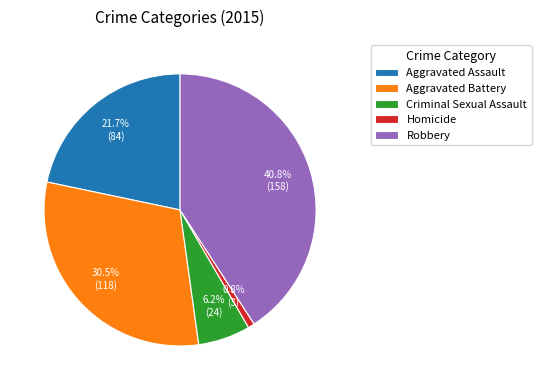

Does any single category account for the majority?

No